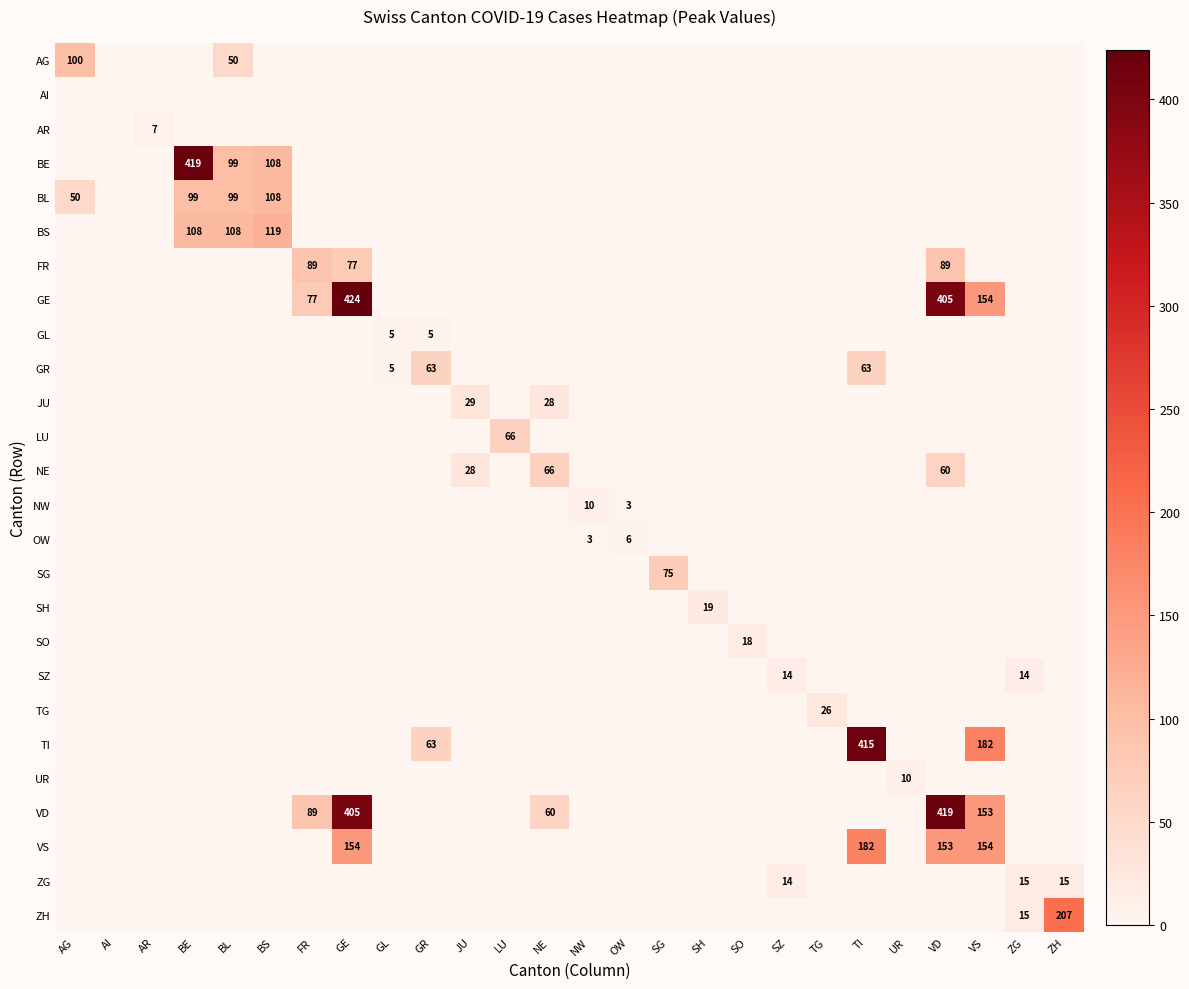

The BE series shows 108 at BS. True or false?

True